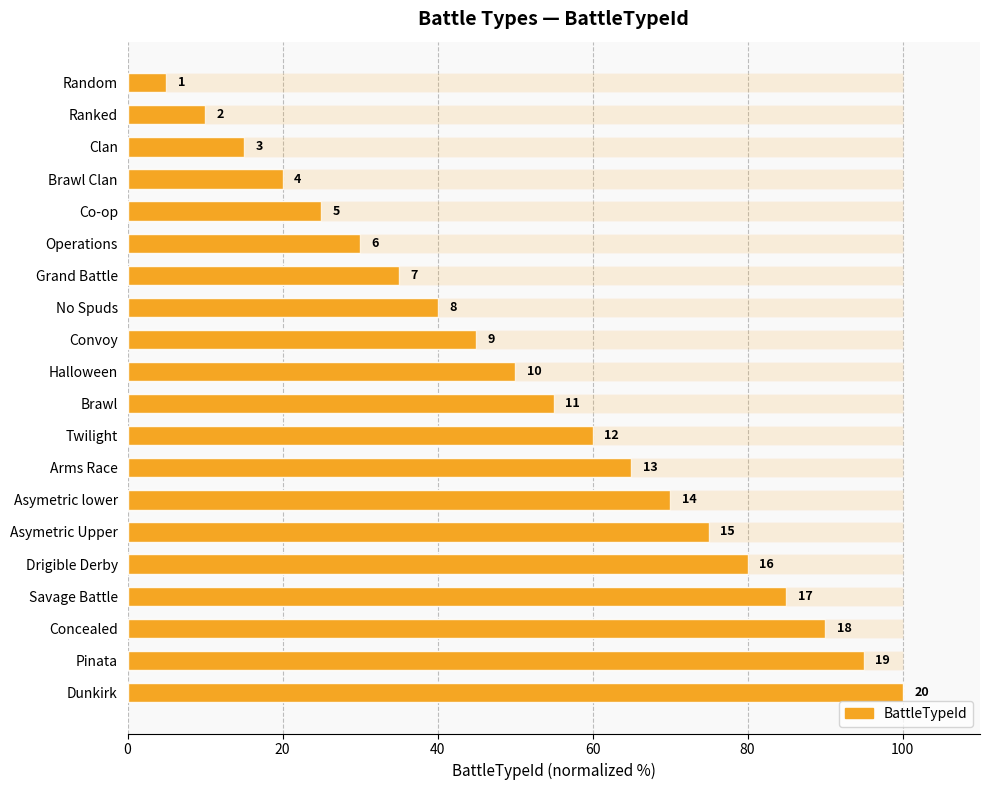

The chart shows a value of 2.7 at Ranked. True or false?

False